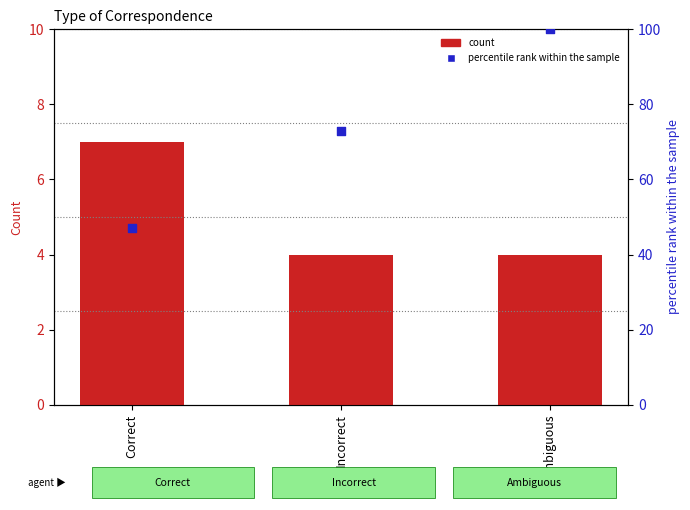

Which series reaches the minimum Y coordinate?

count